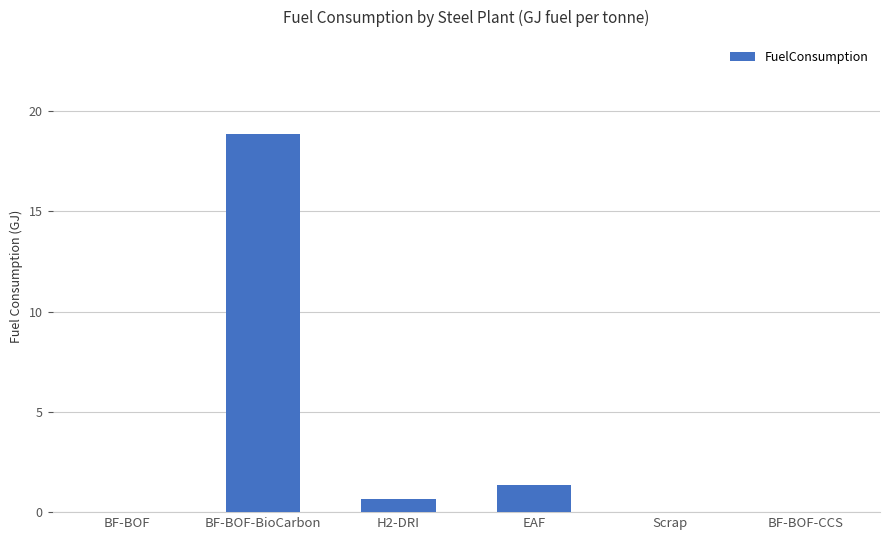

What is the sum of all values?

20.8